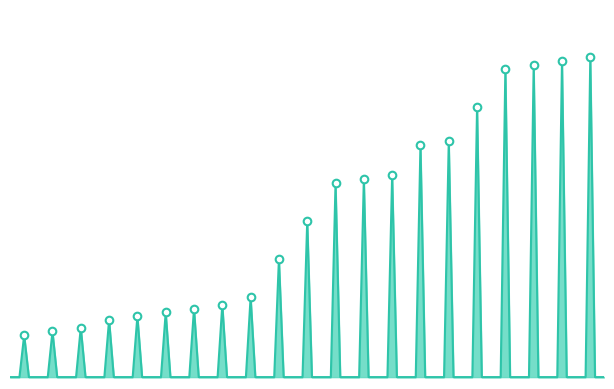

Approximately how many times larger is the value at 2100 compared to 7100?

0.3